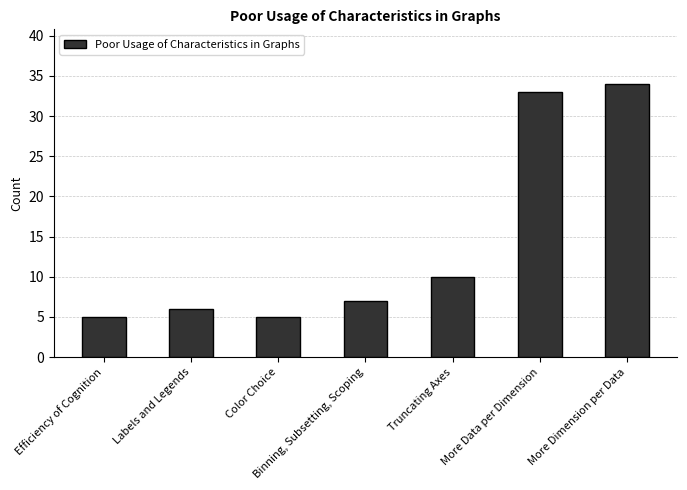

What is the maximum value shown in the chart?

34